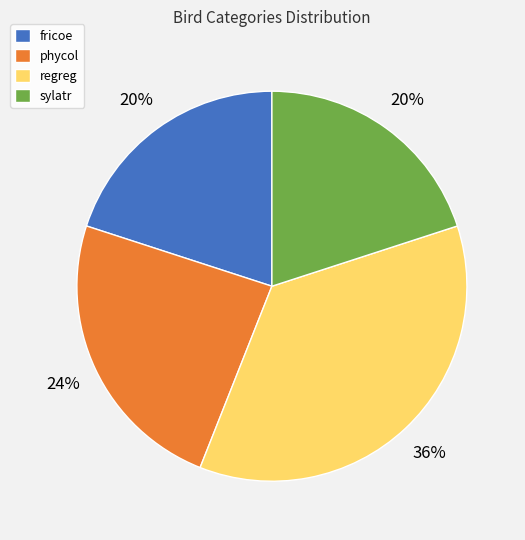

Does phycol account for over 50% of the chart?

No